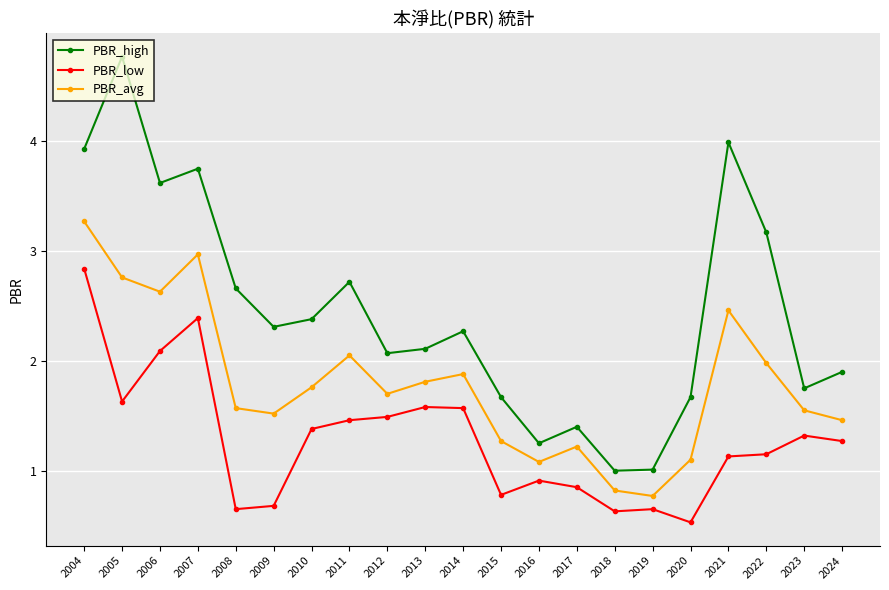

The value of PBR_high at 2011 is 4.2. True or false?

False